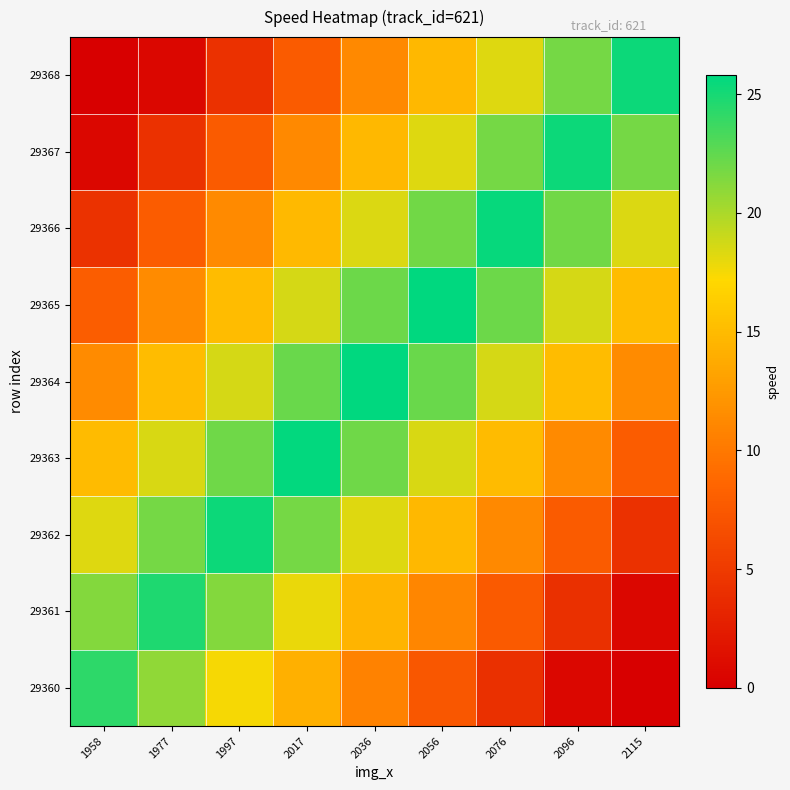

What is the total value across all series at 1958?

103.1